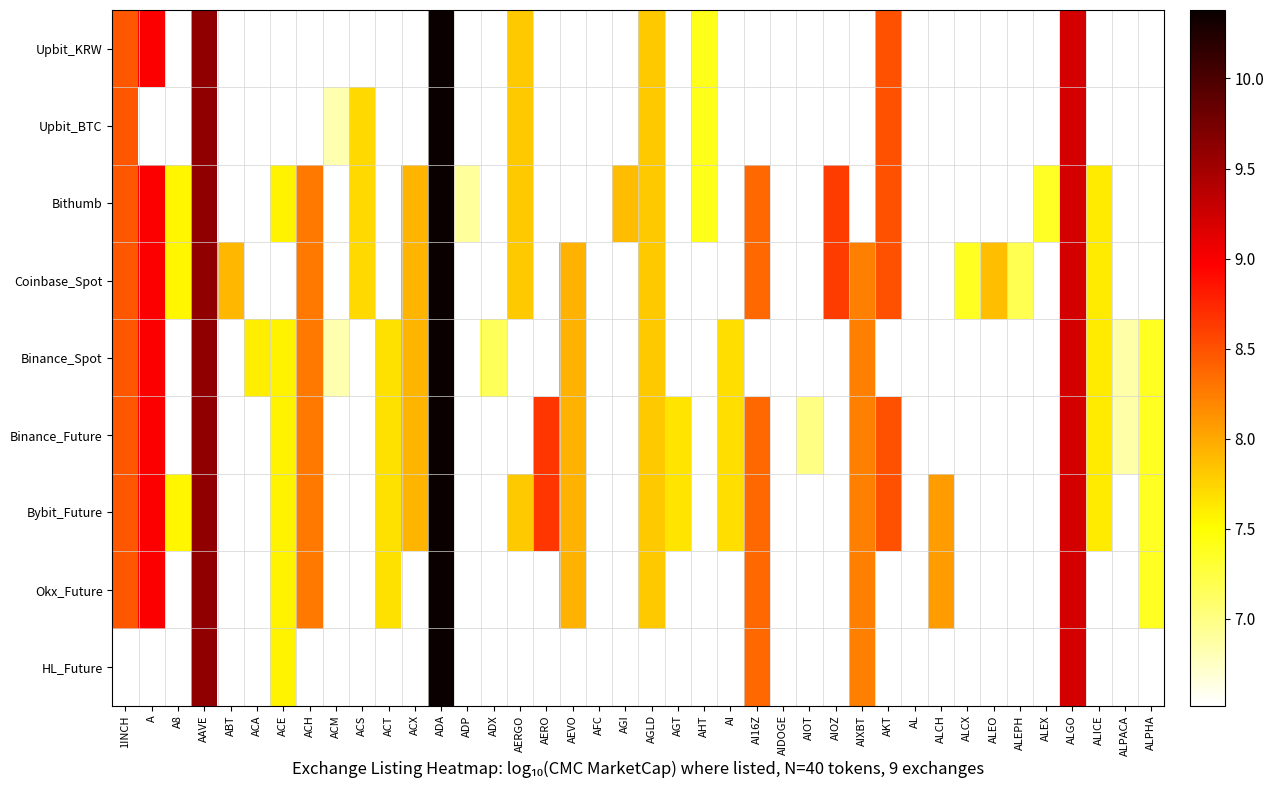

Is the value of Binance_Spot at ALEX greater than the value of Okx_Future at ACM?

No